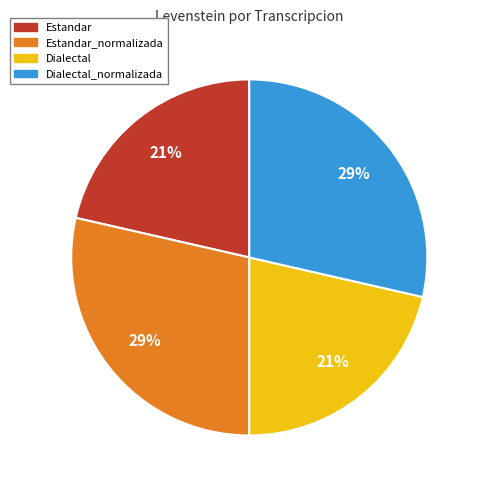

How many slices are in this pie chart?

4